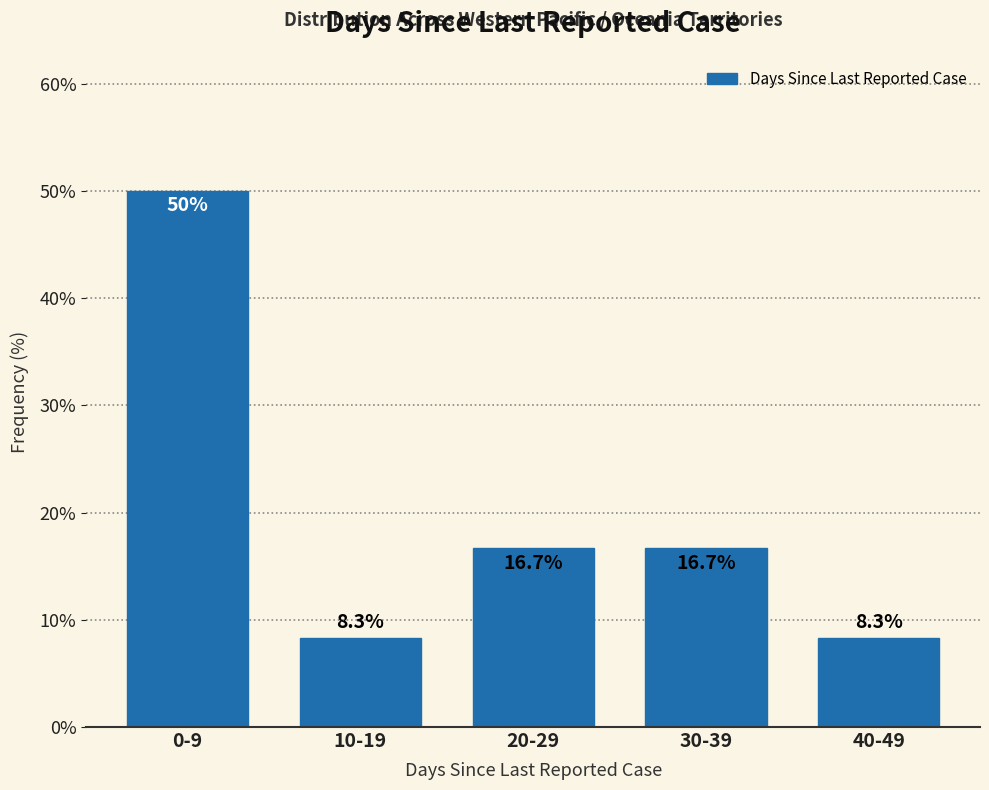

Reading left to right, what are all the values shown in this chart?

50.0	8.3	16.7	16.7	8.3